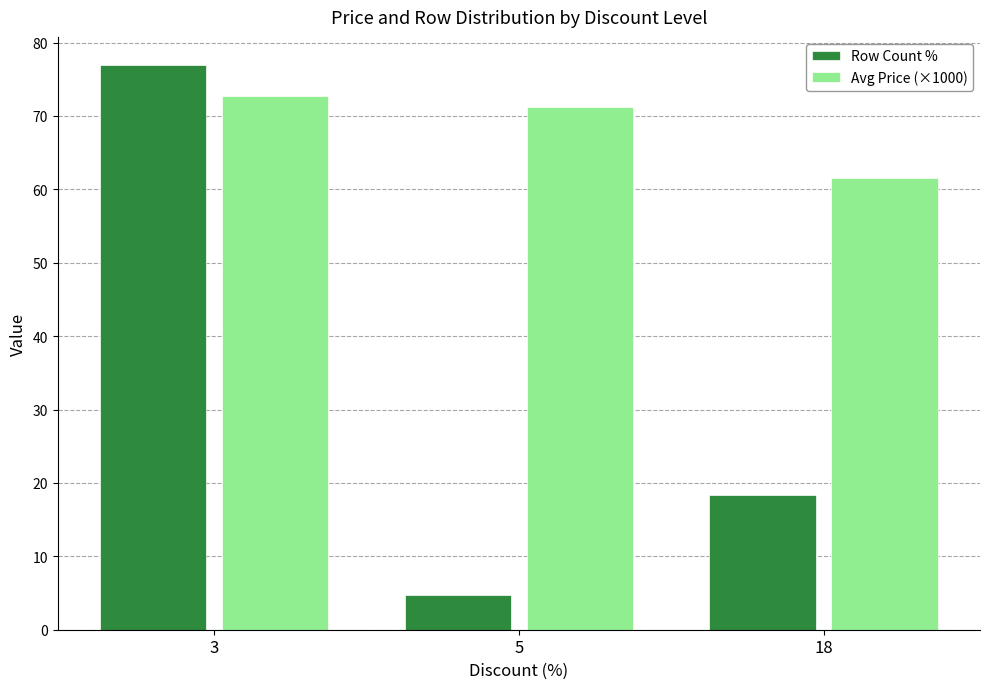

The value of Row Count % at 3 is 76.9. True or false?

True